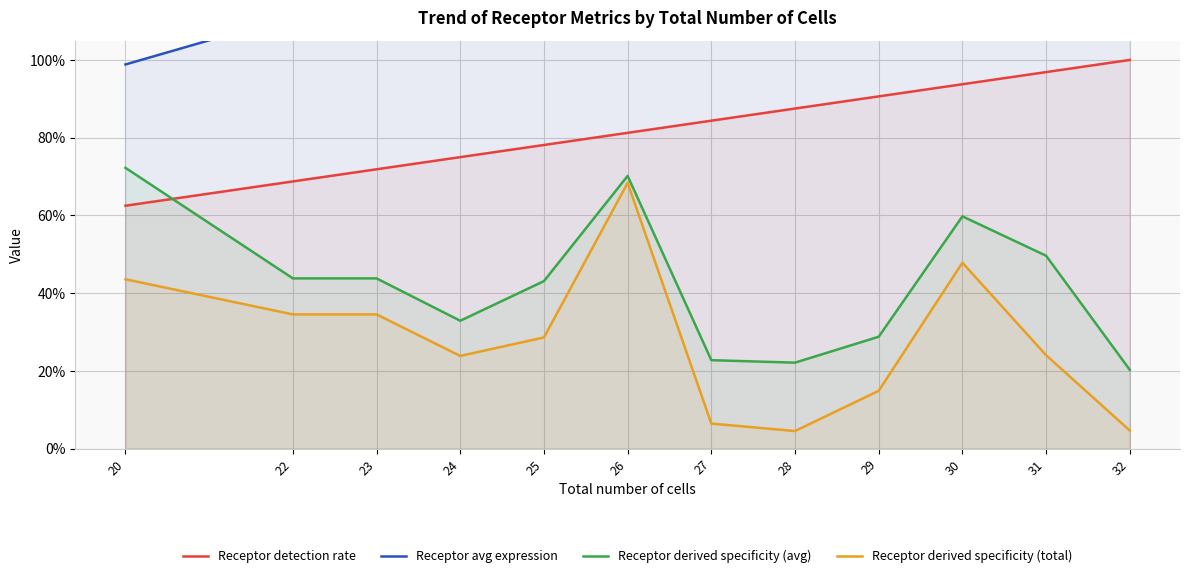

True or false: Receptor avg expression and Receptor detection rate cross at least once.

False